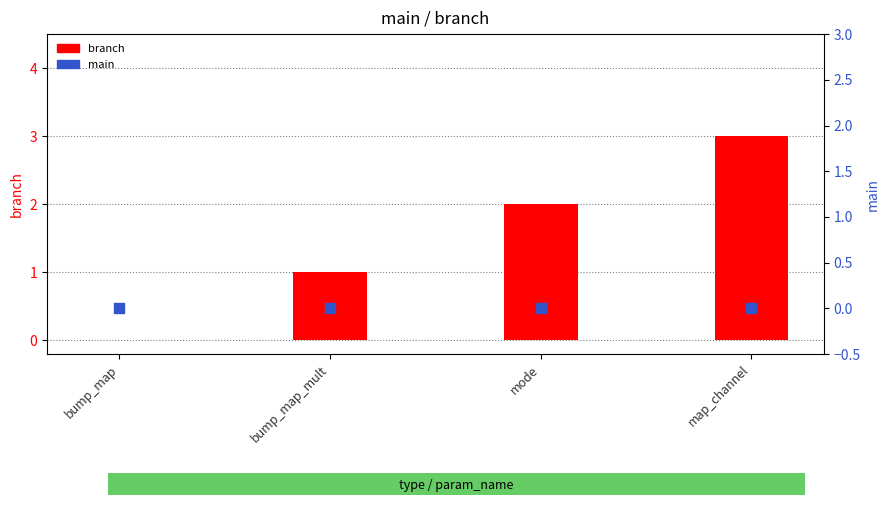

Which series reaches the maximum Y coordinate?

branch